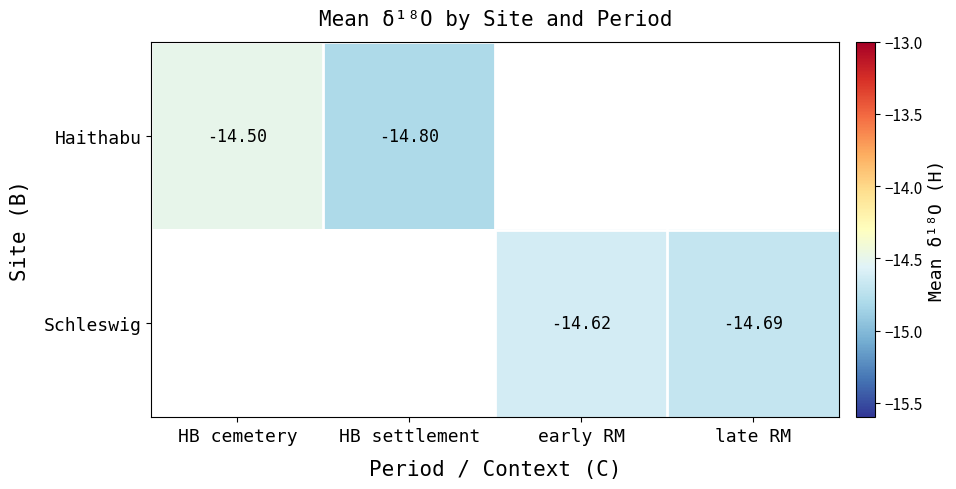

Is the value of Haithabu at HB settlement greater than the value of Schleswig at early RM?

No